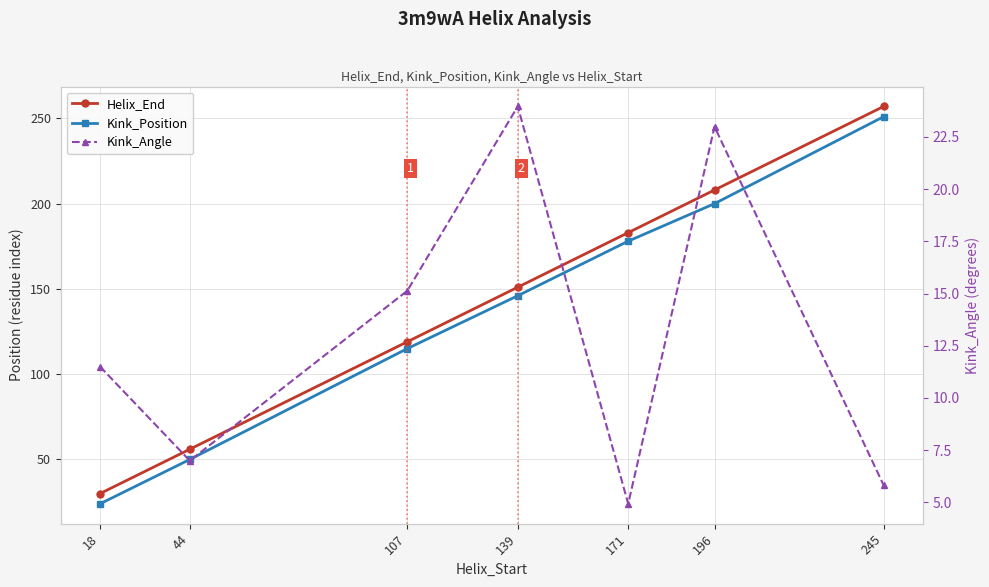

Reading left to right, transcribe all the data shown in this chart.

Helix_End: 30.0	56.0	119.0	151.0	183.0	208.0	257.0
Kink_Position: 24.0	50.0	115.0	146.0	178.0	200.0	251.0
Kink_Angle: 11.5	7.0	15.1	24.0	4.9	23.0	5.8